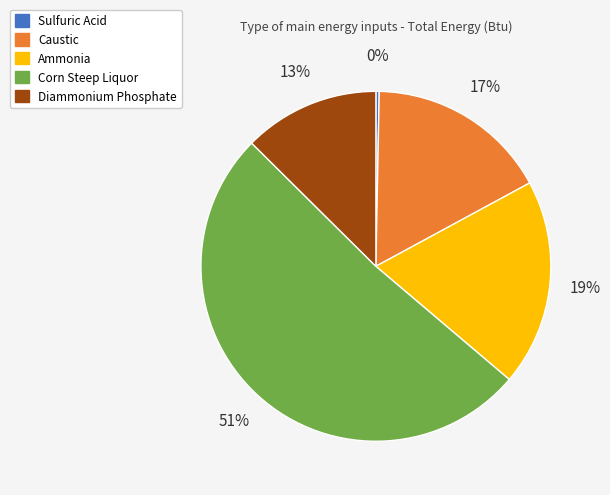

To the nearest percent, what is the combined percentage of Caustic and Ammonia?

36%